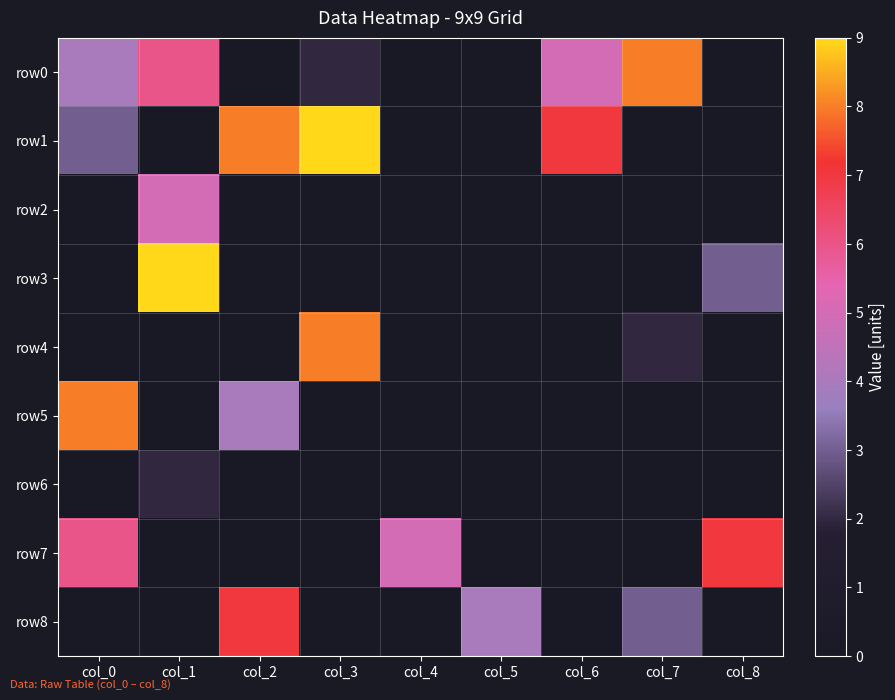

Reading left to right, extract all data points from this chart.

row0: col_0=4	col_1=6	col_2=0	col_3=2	col_4=0	col_5=0	col_6=5	col_7=8	col_8=0
row1: col_0=3	col_1=0	col_2=8	col_3=9	col_4=0	col_5=0	col_6=7	col_7=0	col_8=0
row2: col_0=0	col_1=5	col_2=0	col_3=0	col_4=0	col_5=0	col_6=0	col_7=0	col_8=0
row3: col_0=0	col_1=9	col_2=0	col_3=0	col_4=0	col_5=0	col_6=0	col_7=0	col_8=3
row4: col_0=0	col_1=0	col_2=0	col_3=8	col_4=0	col_5=0	col_6=0	col_7=2	col_8=0
row5: col_0=8	col_1=0	col_2=4	col_3=0	col_4=0	col_5=0	col_6=0	col_7=0	col_8=0
row6: col_0=0	col_1=2	col_2=0	col_3=0	col_4=0	col_5=0	col_6=0	col_7=0	col_8=0
row7: col_0=6	col_1=0	col_2=0	col_3=0	col_4=5	col_5=0	col_6=0	col_7=0	col_8=7
row8: col_0=0	col_1=0	col_2=7	col_3=0	col_4=0	col_5=4	col_6=0	col_7=3	col_8=0